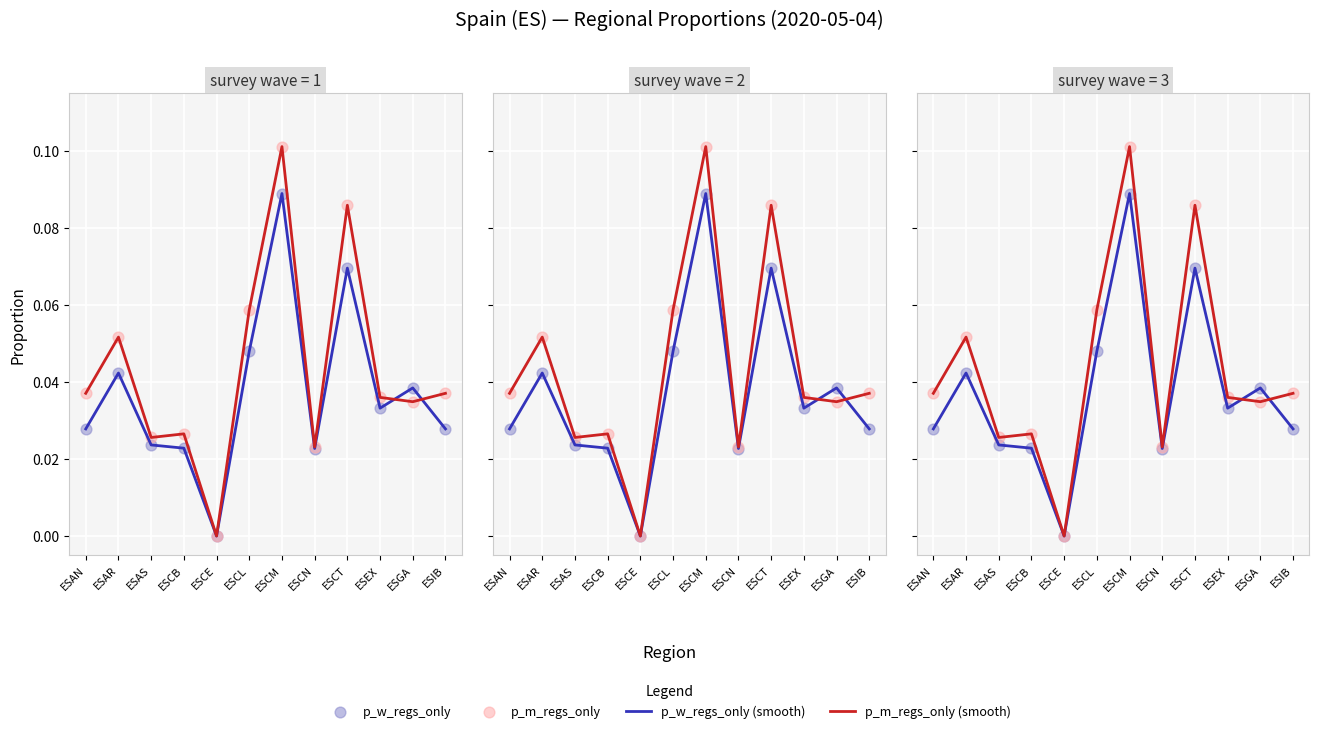

Which series has the largest Y range (max minus min)?

p_m_regs_only (smooth)